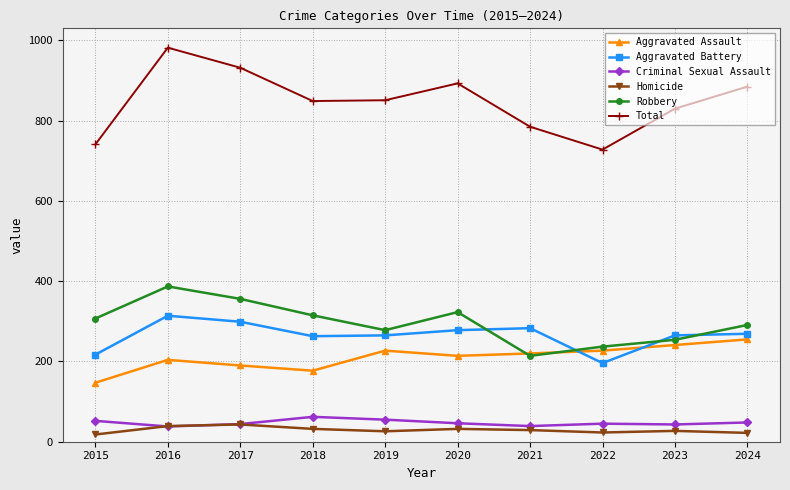

True or false: Criminal Sexual Assault and Robbery cross at least once.

False